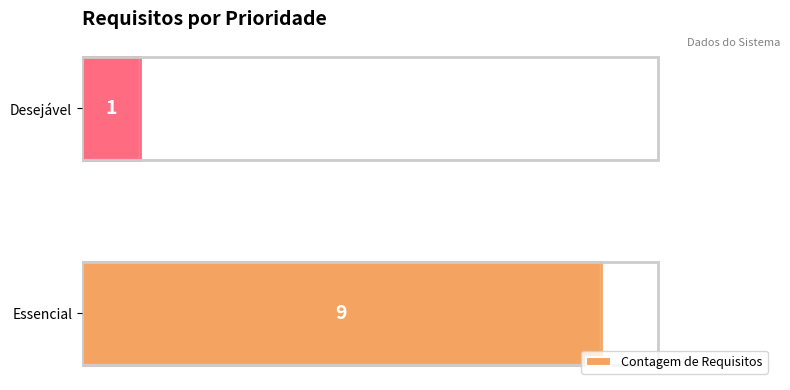

What is the maximum value shown in the chart?

9